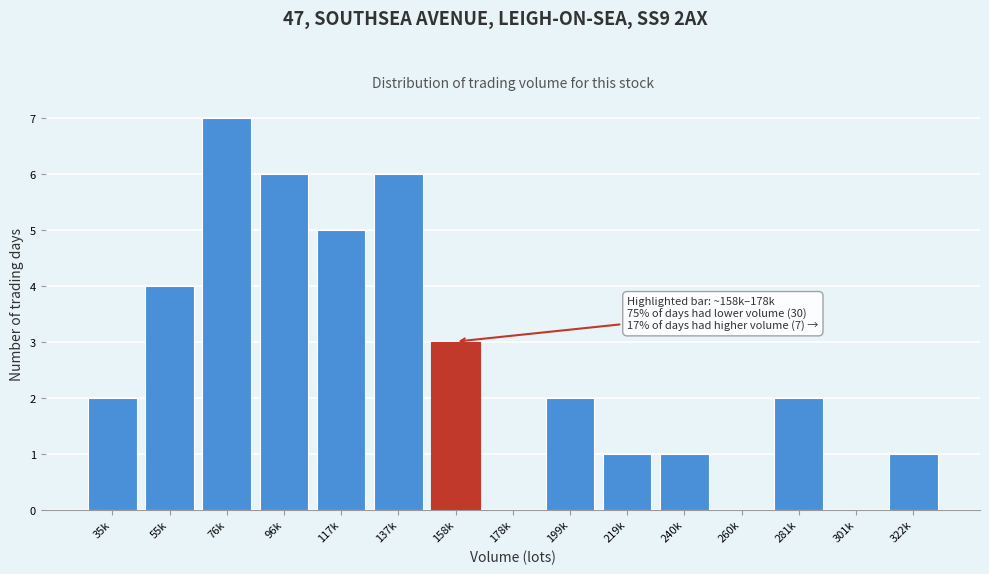

Reading right to left, extract all data points from this chart.

322k=1	301k=0	281k=2	260k=0	240k=1	219k=1	199k=2	178k=0	158k=3	137k=6	117k=5	96k=6	76k=7	55k=4	35k=2